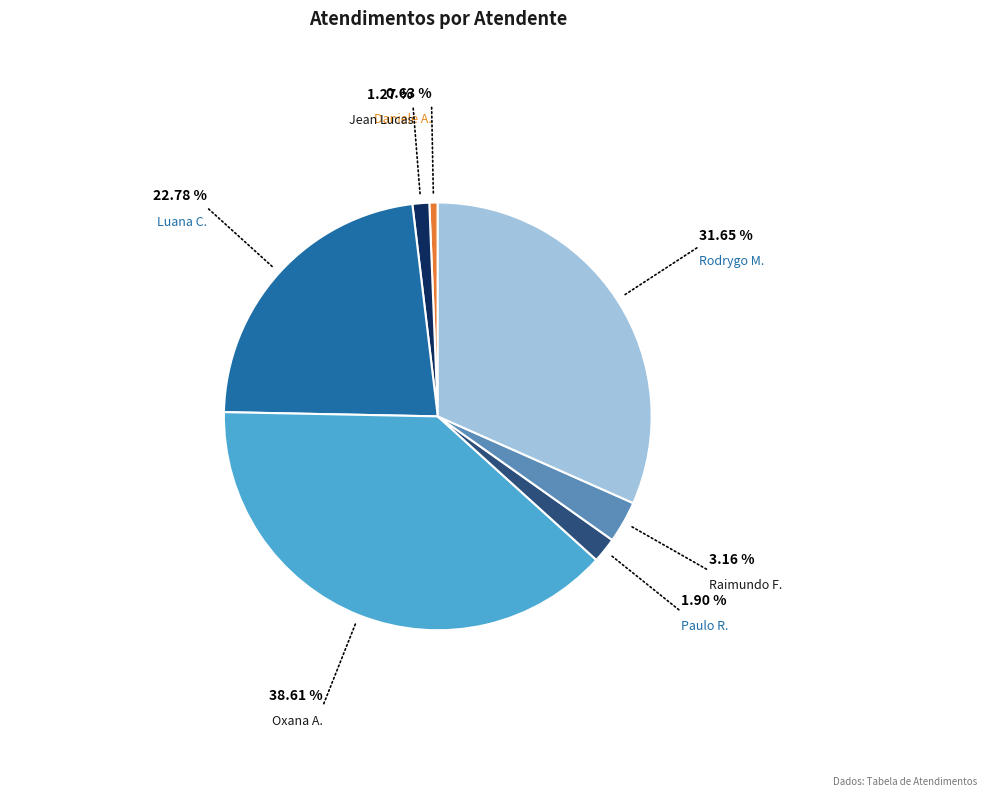

Is there any slice that represents more than half of the pie?

No